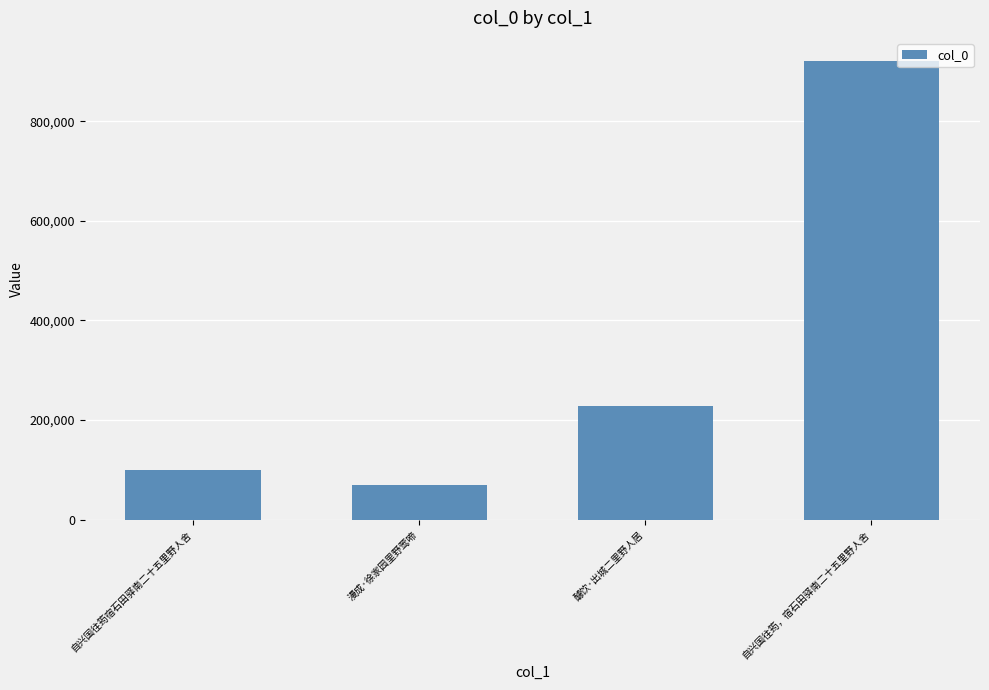

Which label corresponds to the smallest value in the chart?

漫成·徐家园里野莺啼